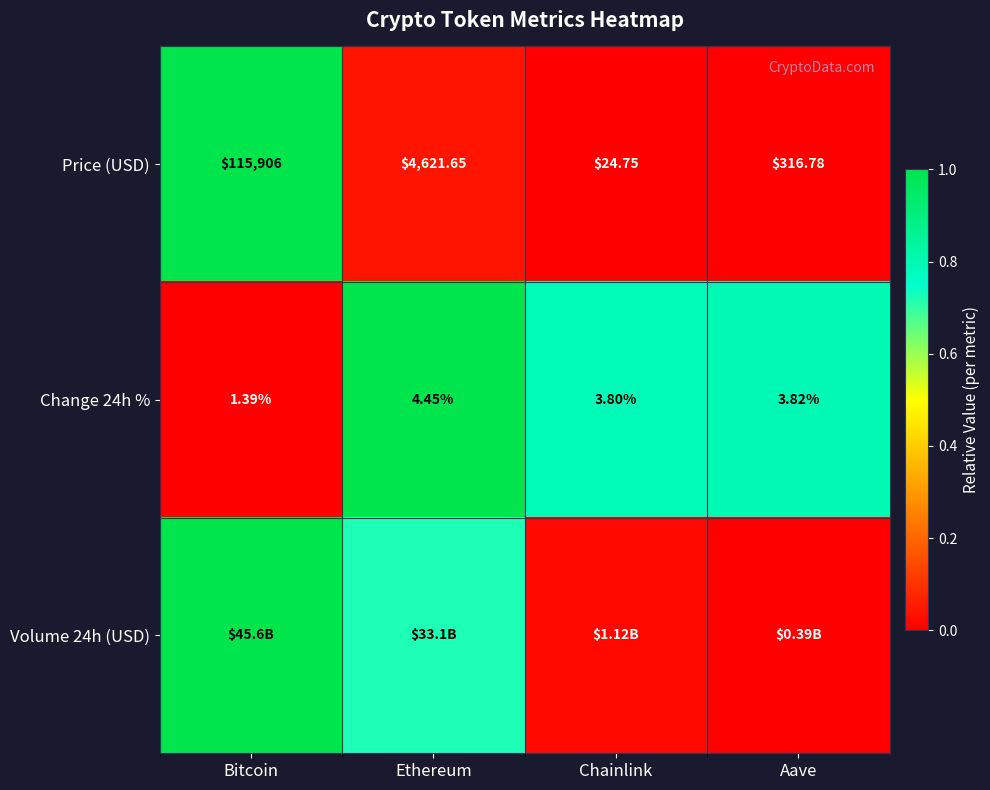

Rank the categories by Change 24h % value from lowest to highest.

Bitcoin, Chainlink, Aave, Ethereum